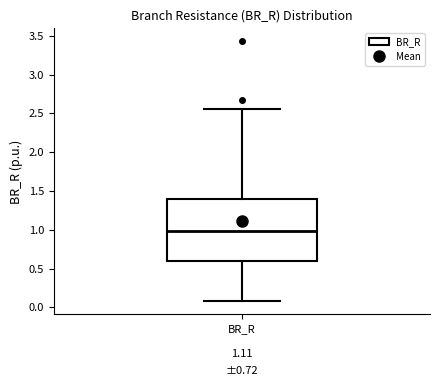

Transcribe this box plot: give where the median line is, the range the box spans, and where the two whiskers end, as read against the y-axis. The values are not printed on the chart, so give them approximately, as read against the axis.

median 1.00, box 0.60 to 1.40, whiskers 0.10 to 2.55